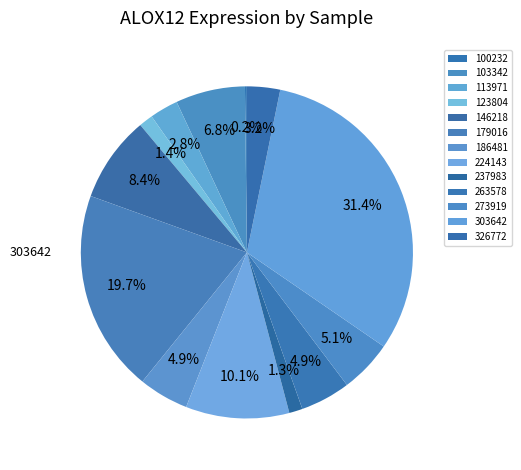

Which slice is the smallest?

100232